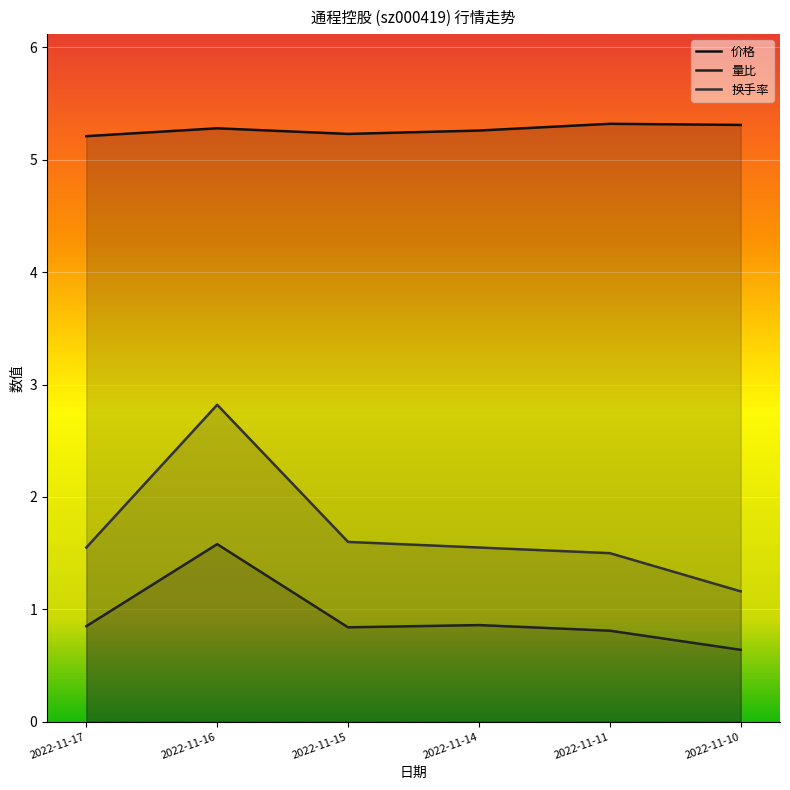

How many categories are shown in the chart?

6